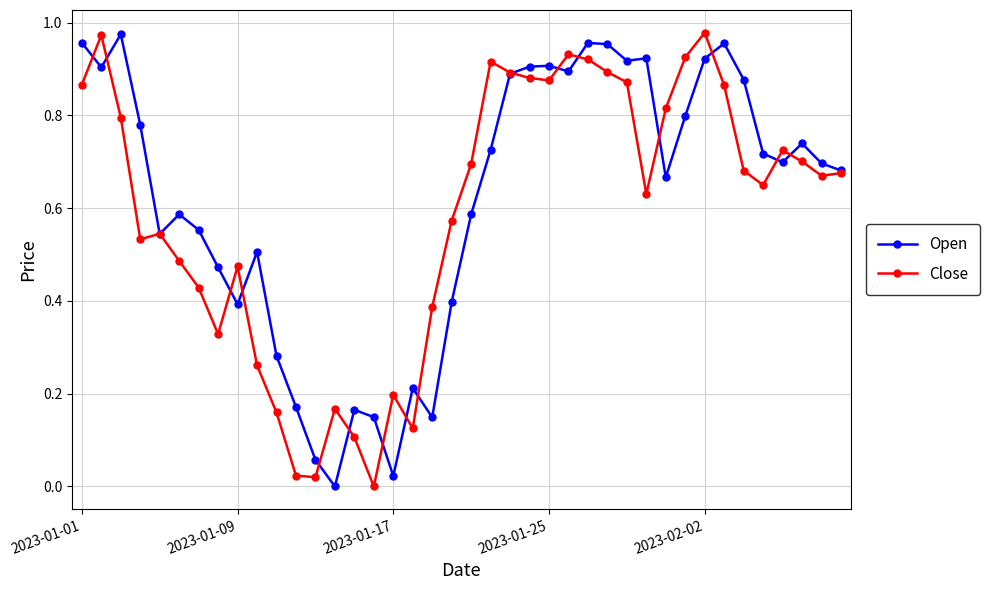

True or false: Close has more than 0 interior local peaks.

True